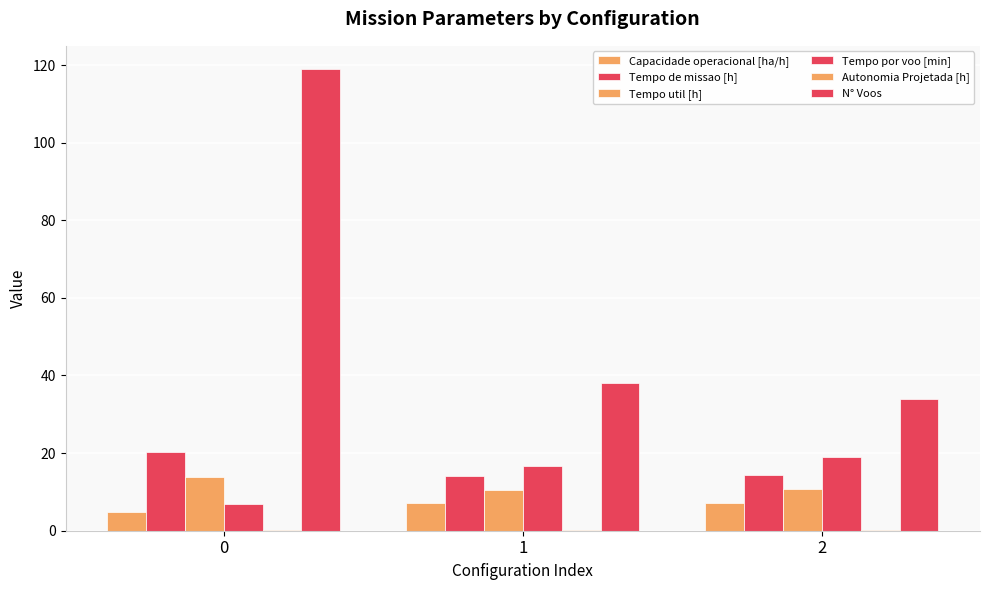

What is the difference between the maximum and minimum values in the Tempo util [h] series?

3.2